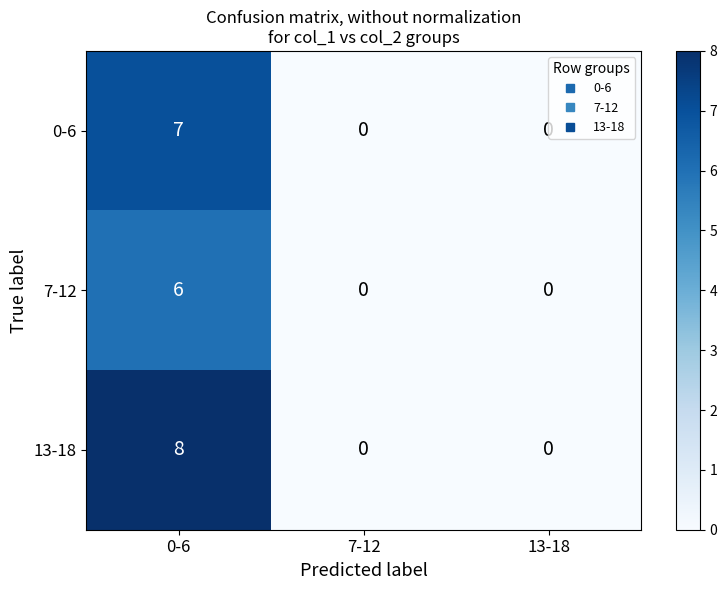

How many distinct data groups are displayed?

3